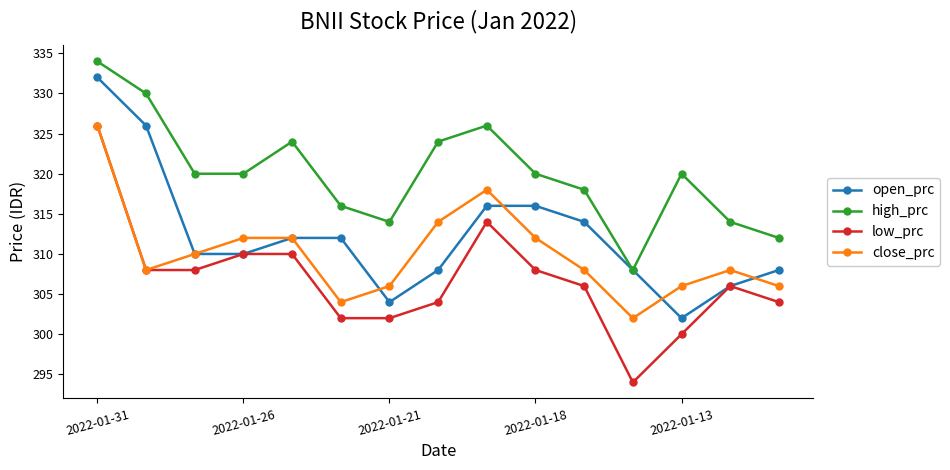

What is the value of the high_prc point at the 10th from the left?

320